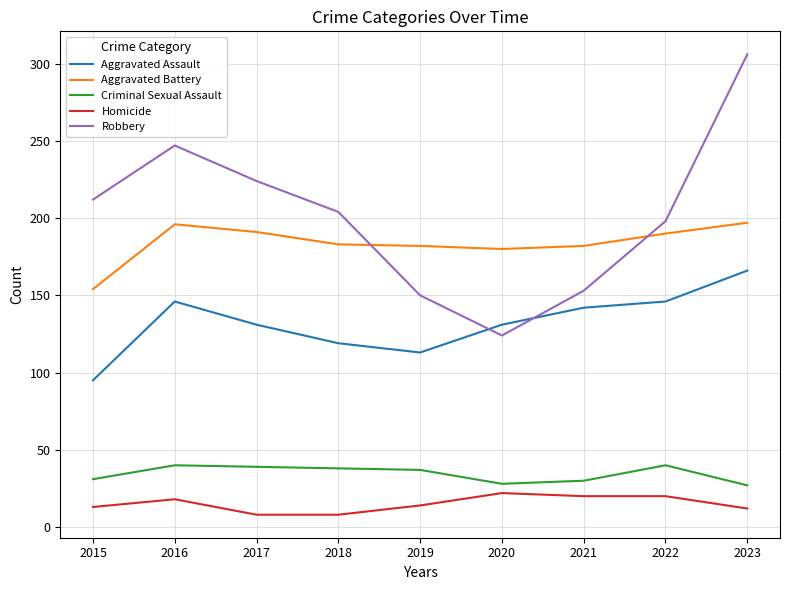

In Aggravated Battery, how many points are higher than both neighbors (excluding endpoints)?

1